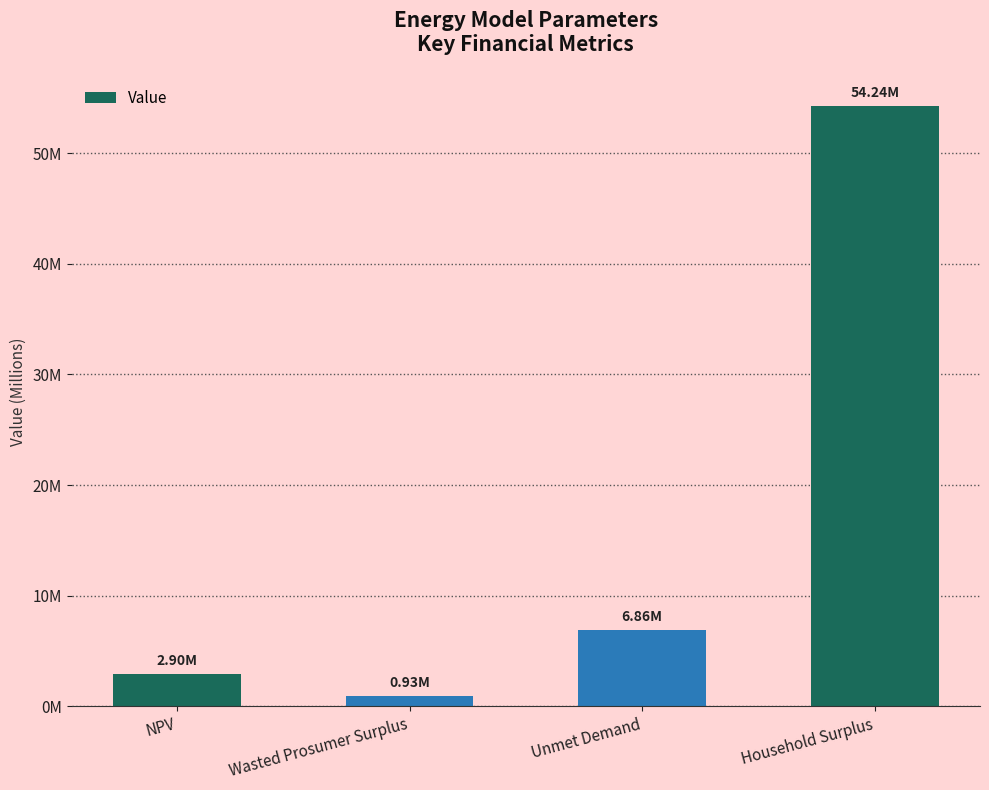

Does the chart contain stacked bars?

No